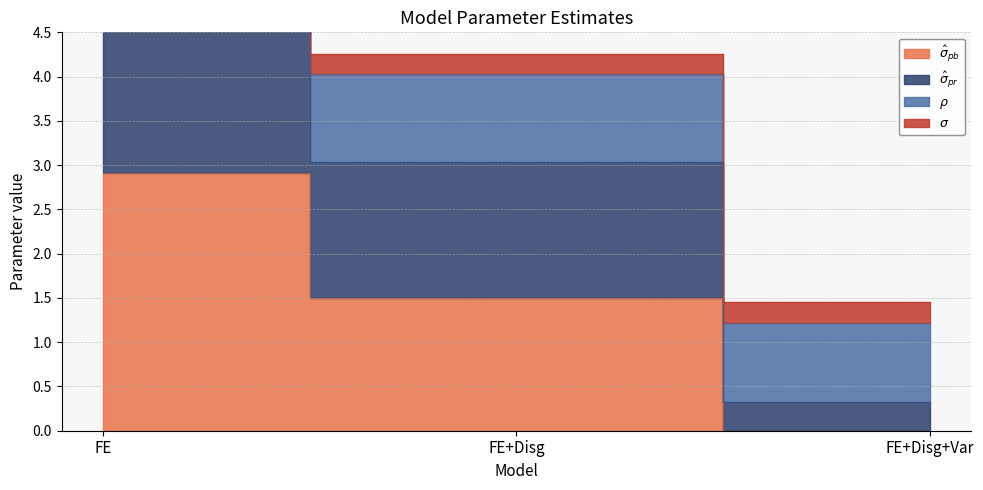

What is the total value across all series at FE?

8.8